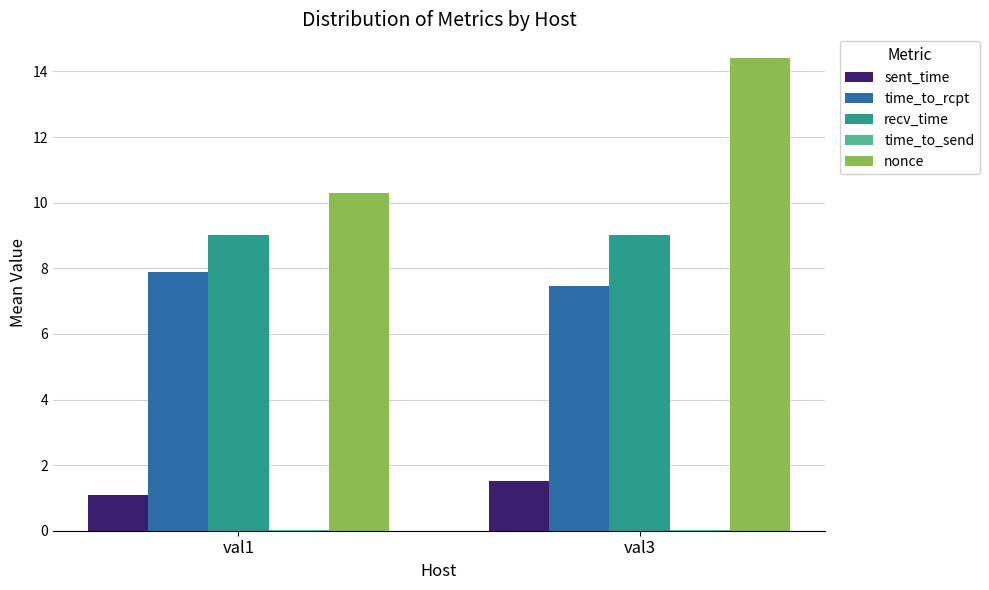

At which category is the sum across all series the highest?

val3